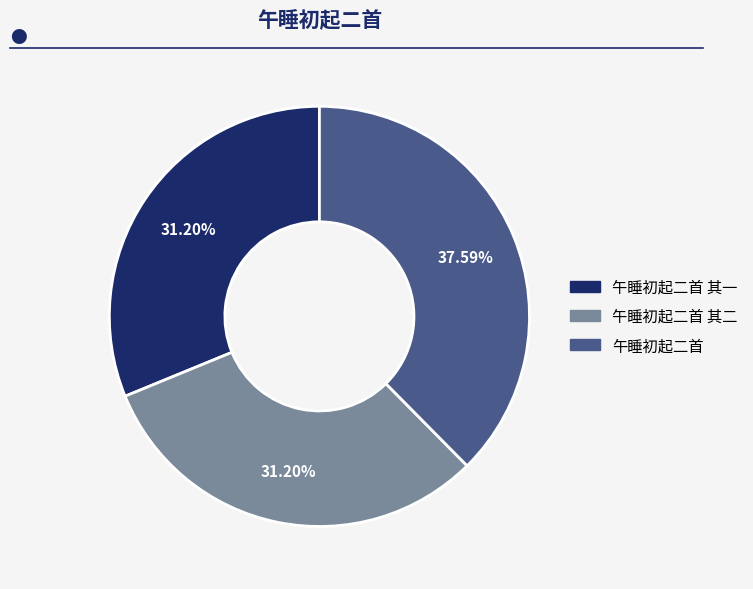

Is there any slice that represents more than half of the pie?

No